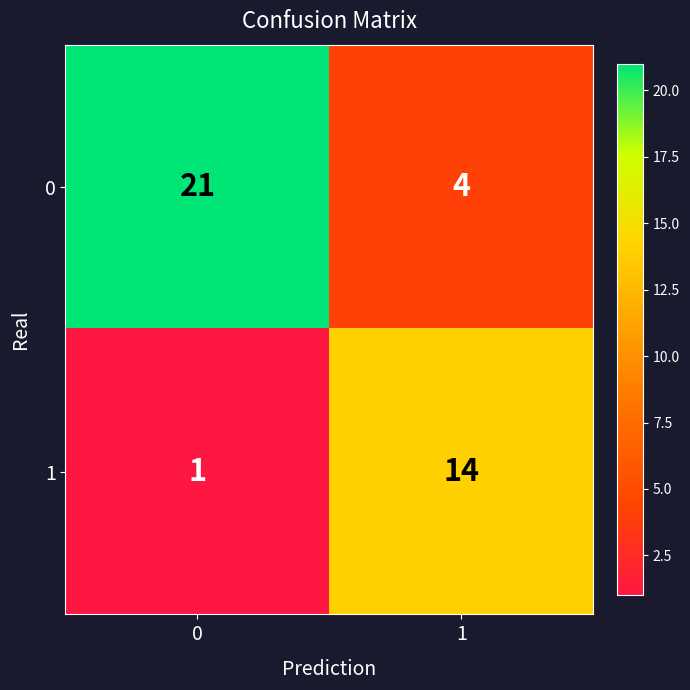

List the series in order of their overall mean, highest first.

0, 1